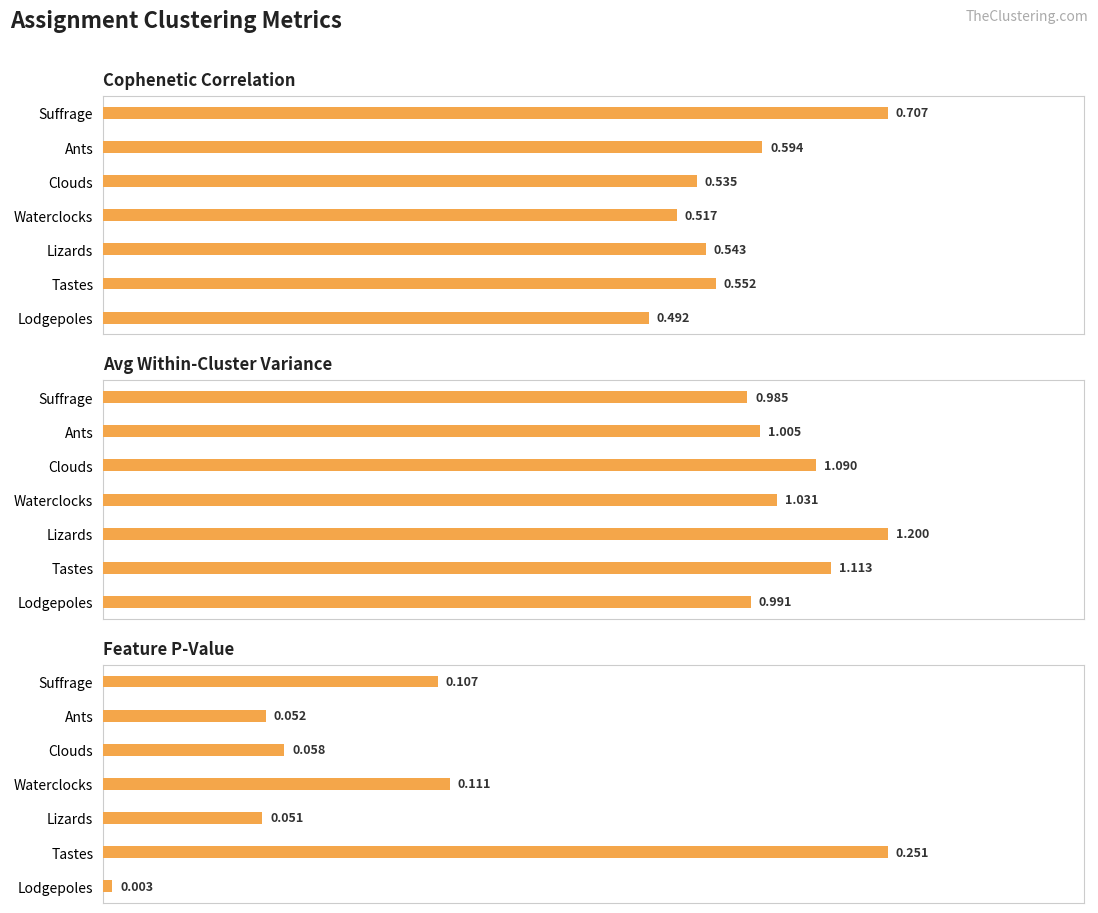

Does the chart contain stacked bars?

No